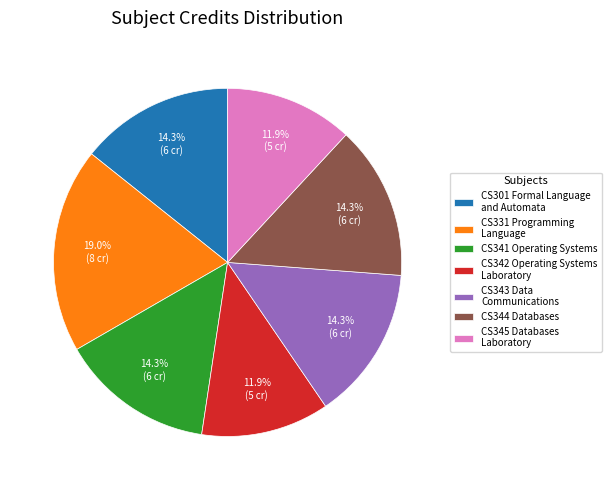

How many segments does this pie chart have?

7